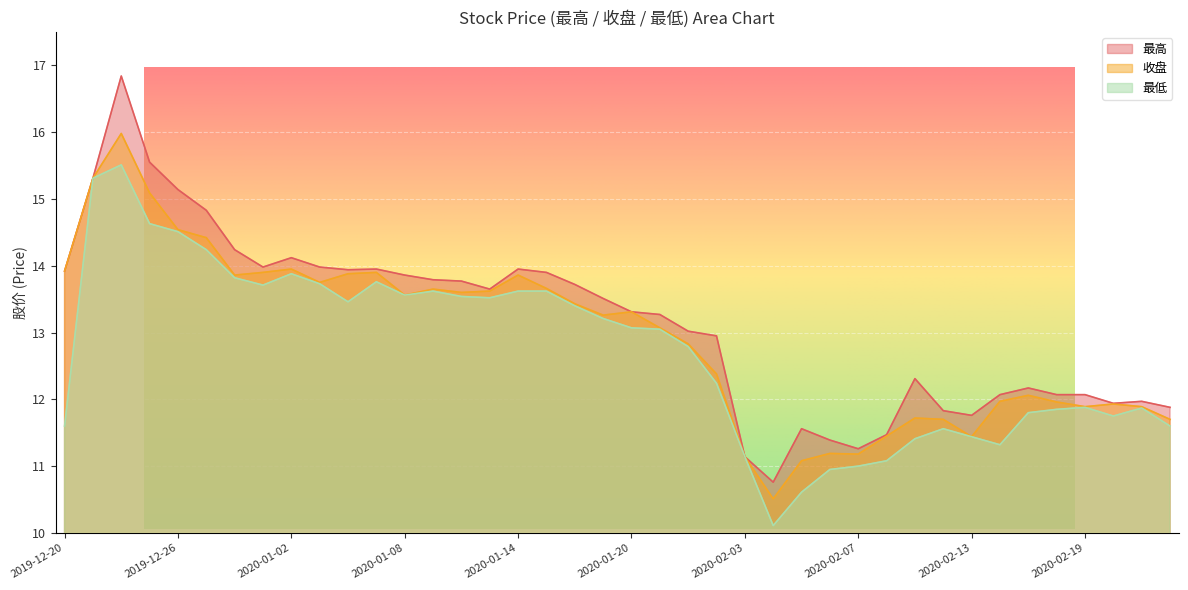

True or false: 收盘 and 最低 intersect in this chart.

False